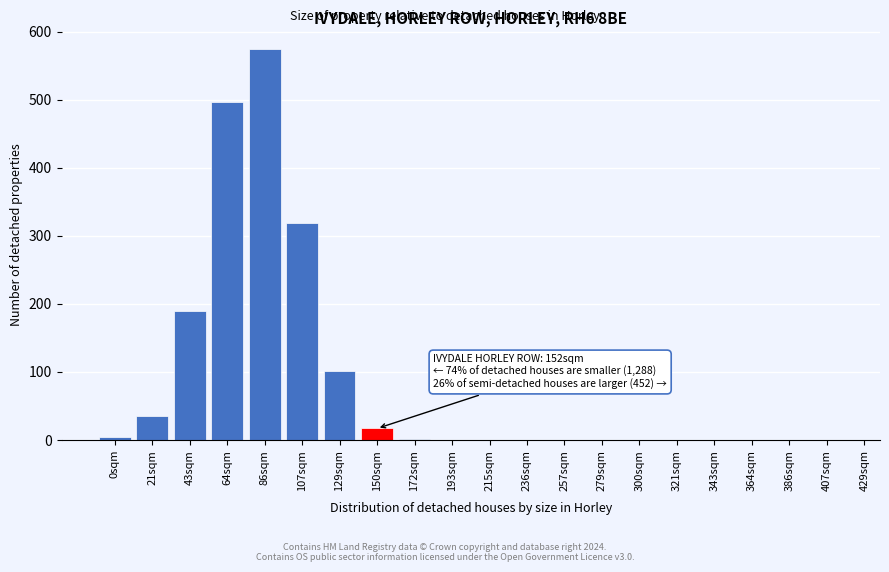

Between 279sqm and 107sqm, which is larger?

107sqm